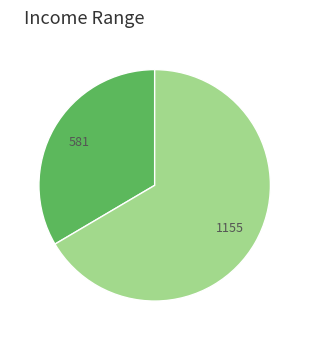

How many slices are in this pie chart?

2